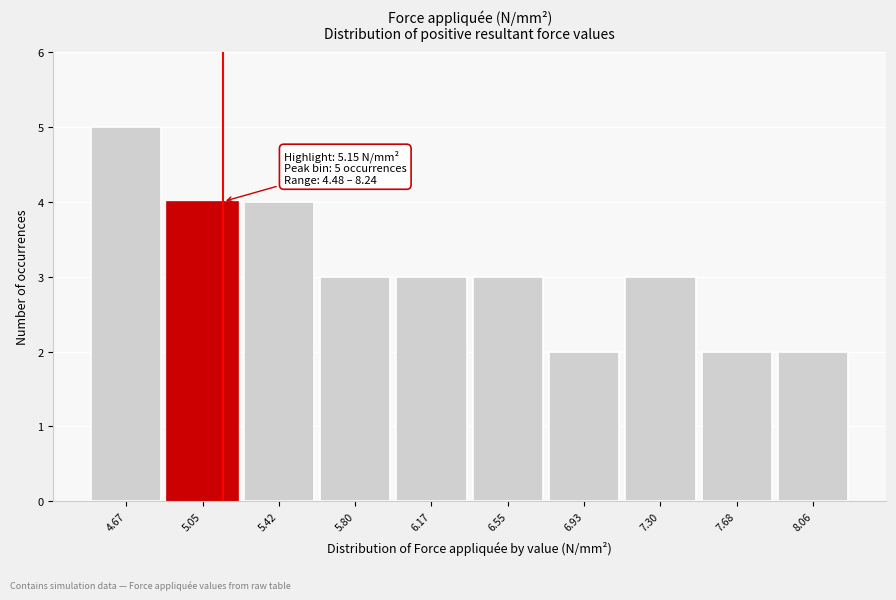

Over which range of the x-axis is the bar tallest?

4.50 to 4.85